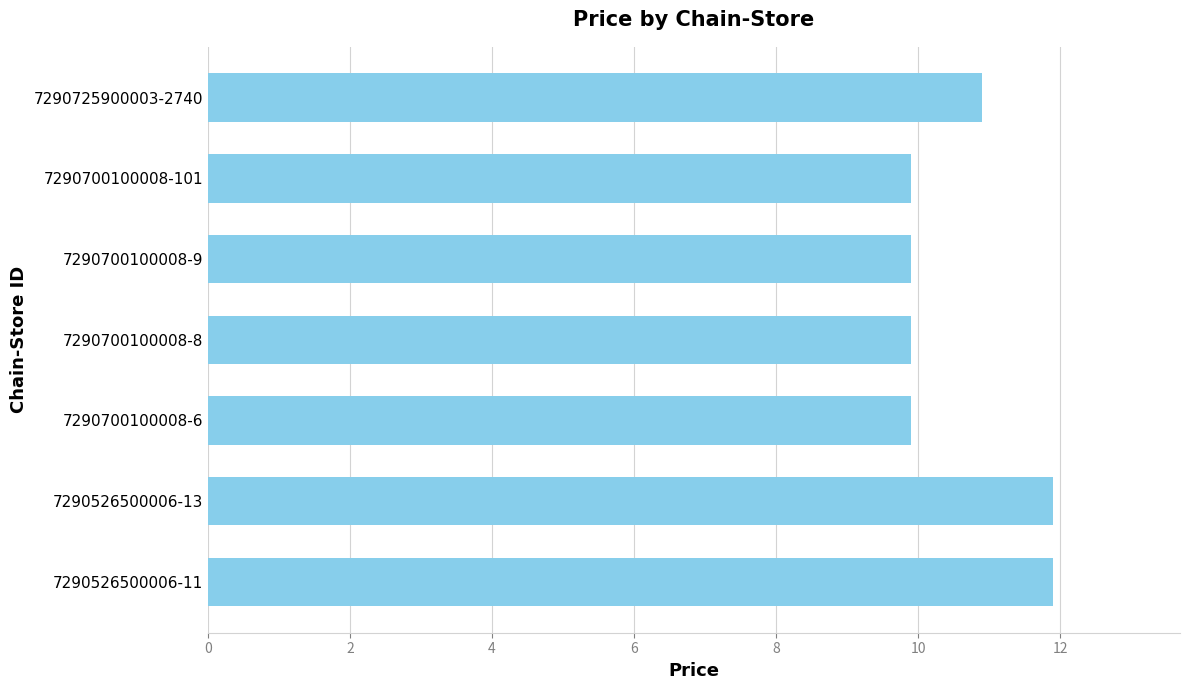

The chart shows a value of 11.9 at 7290526500006-13. True or false?

True